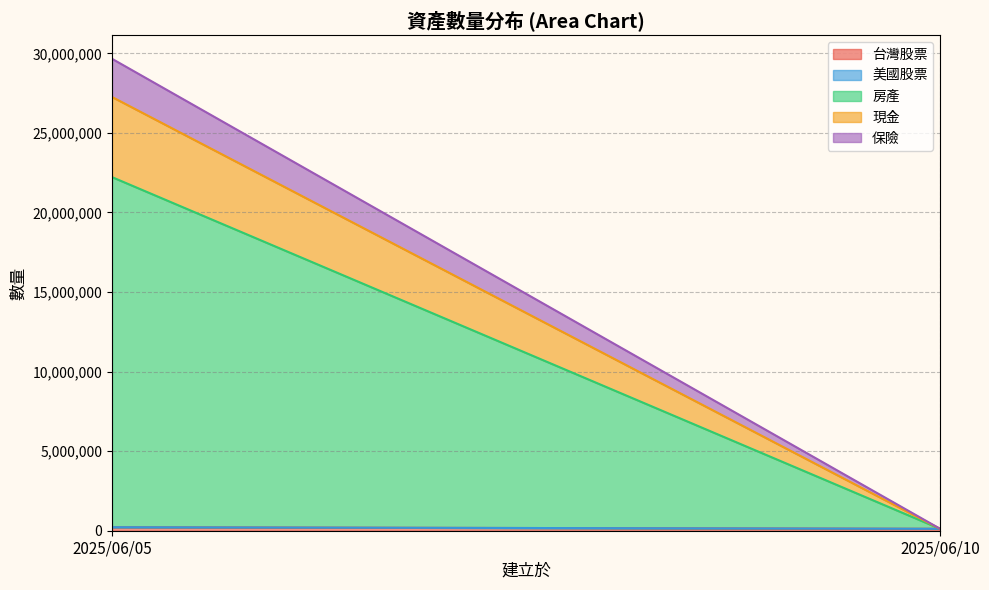

At which category is the sum across all series the highest?

2025/06/05